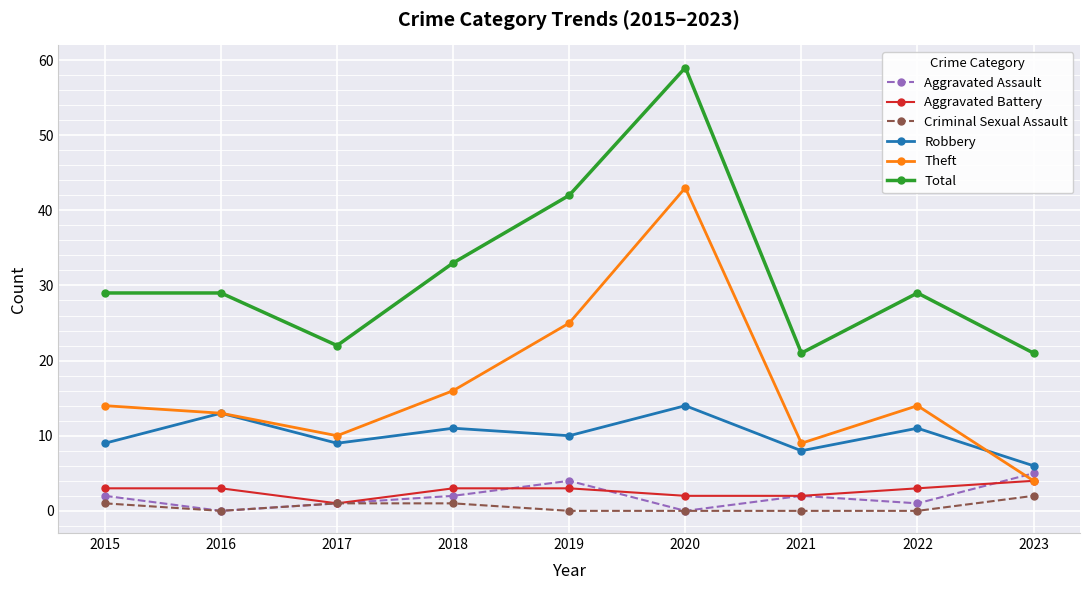

True or false: Robbery and Total intersect in this chart.

False